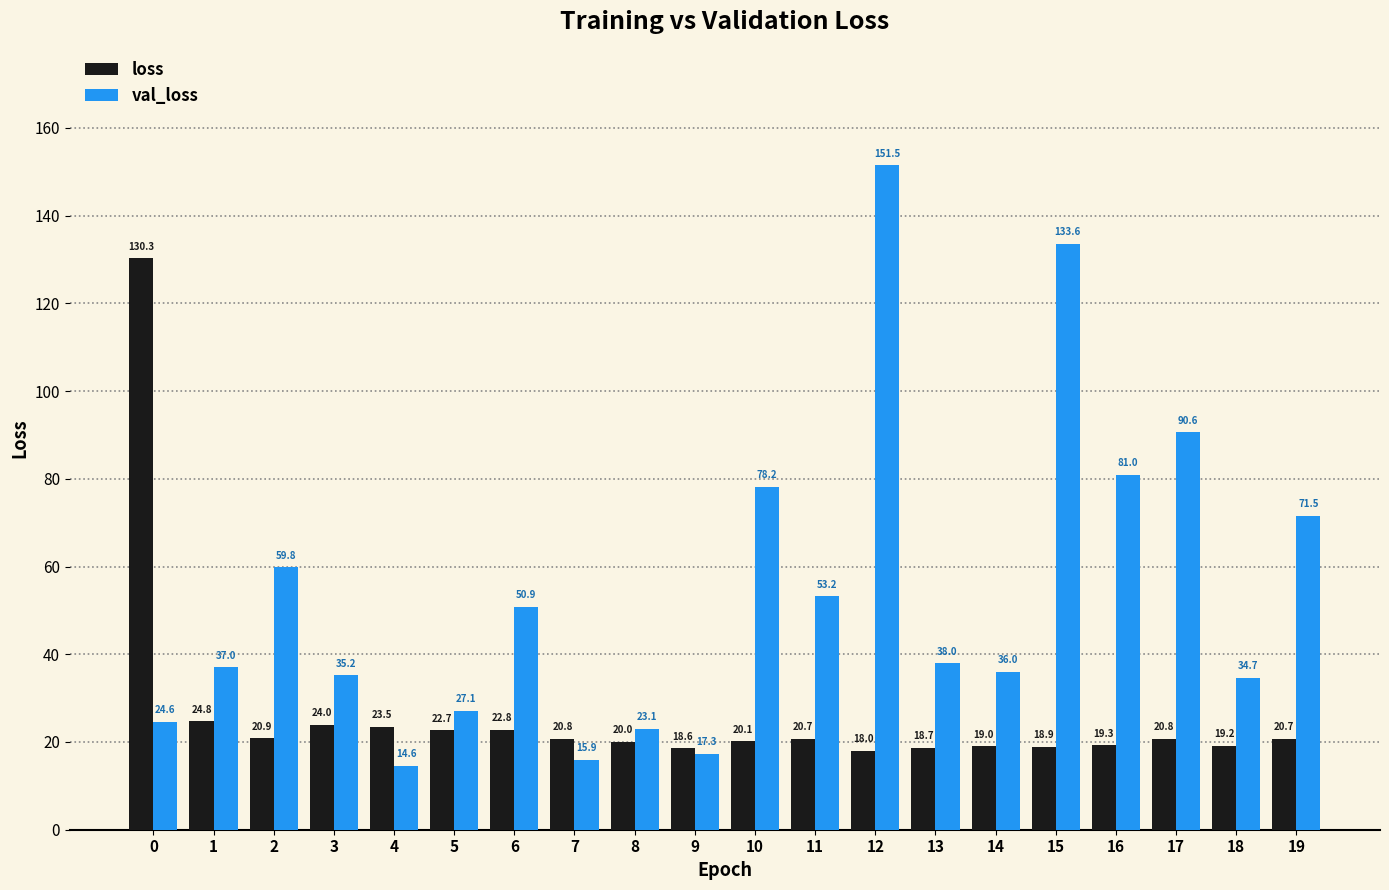

Rank the series by their average value, from lowest to highest.

loss, val_loss